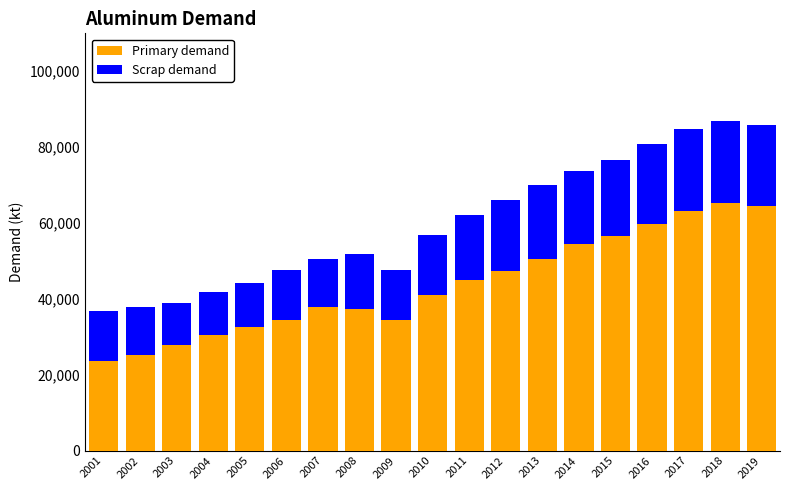

Does the chart contain stacked bars?

Yes